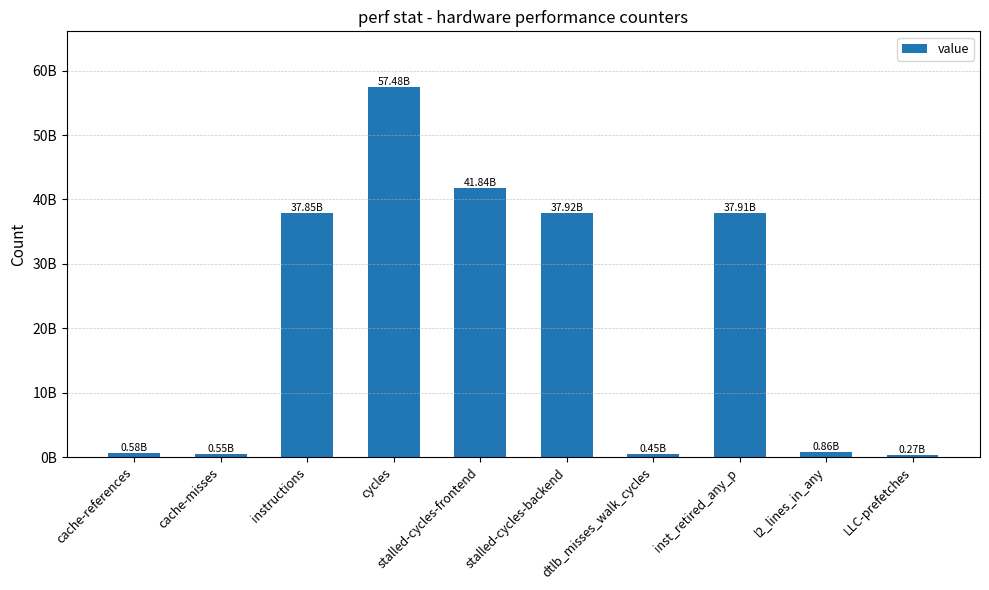

Rank the categories by value from highest to lowest.

cycles, stalled-cycles-frontend, stalled-cycles-backend, inst_retired_any_p, instructions, l2_lines_in_any, cache-references, cache-misses, dtlb_misses_walk_cycles, LLC-prefetches